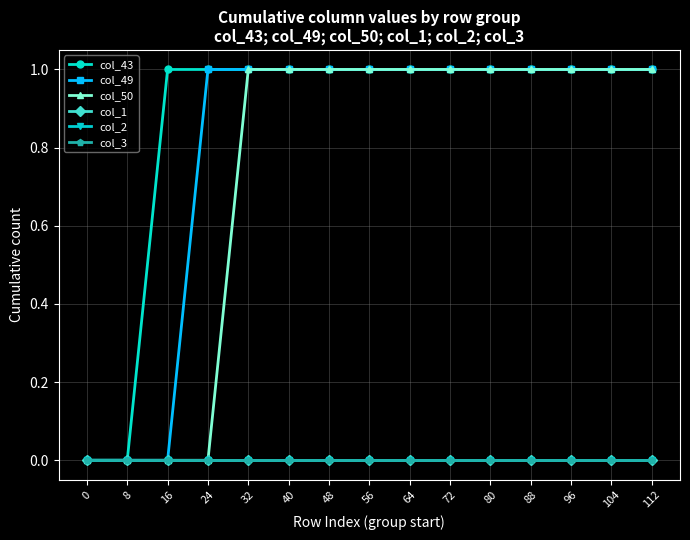

What is the sum of the col_43 values at 64 and 48?

2